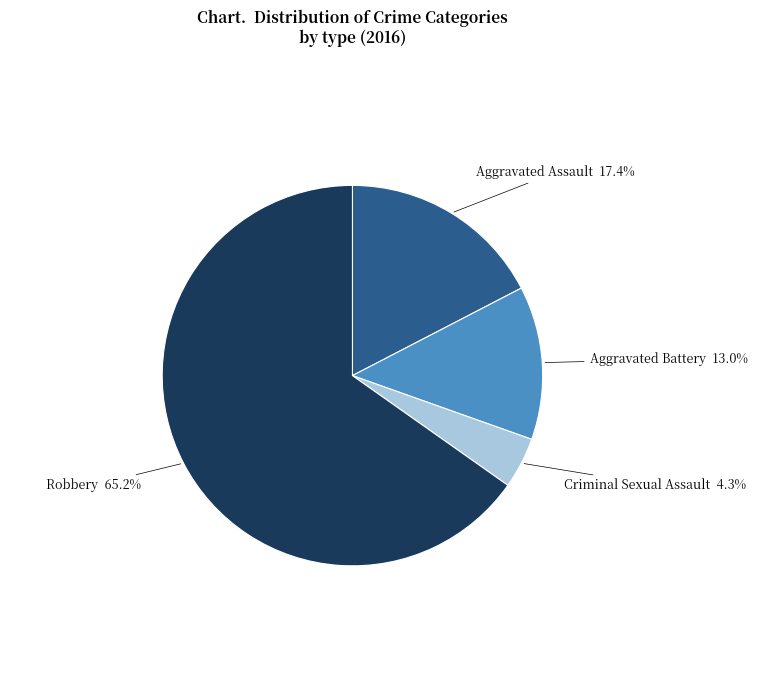

Is there any slice that represents more than half of the pie?

Yes